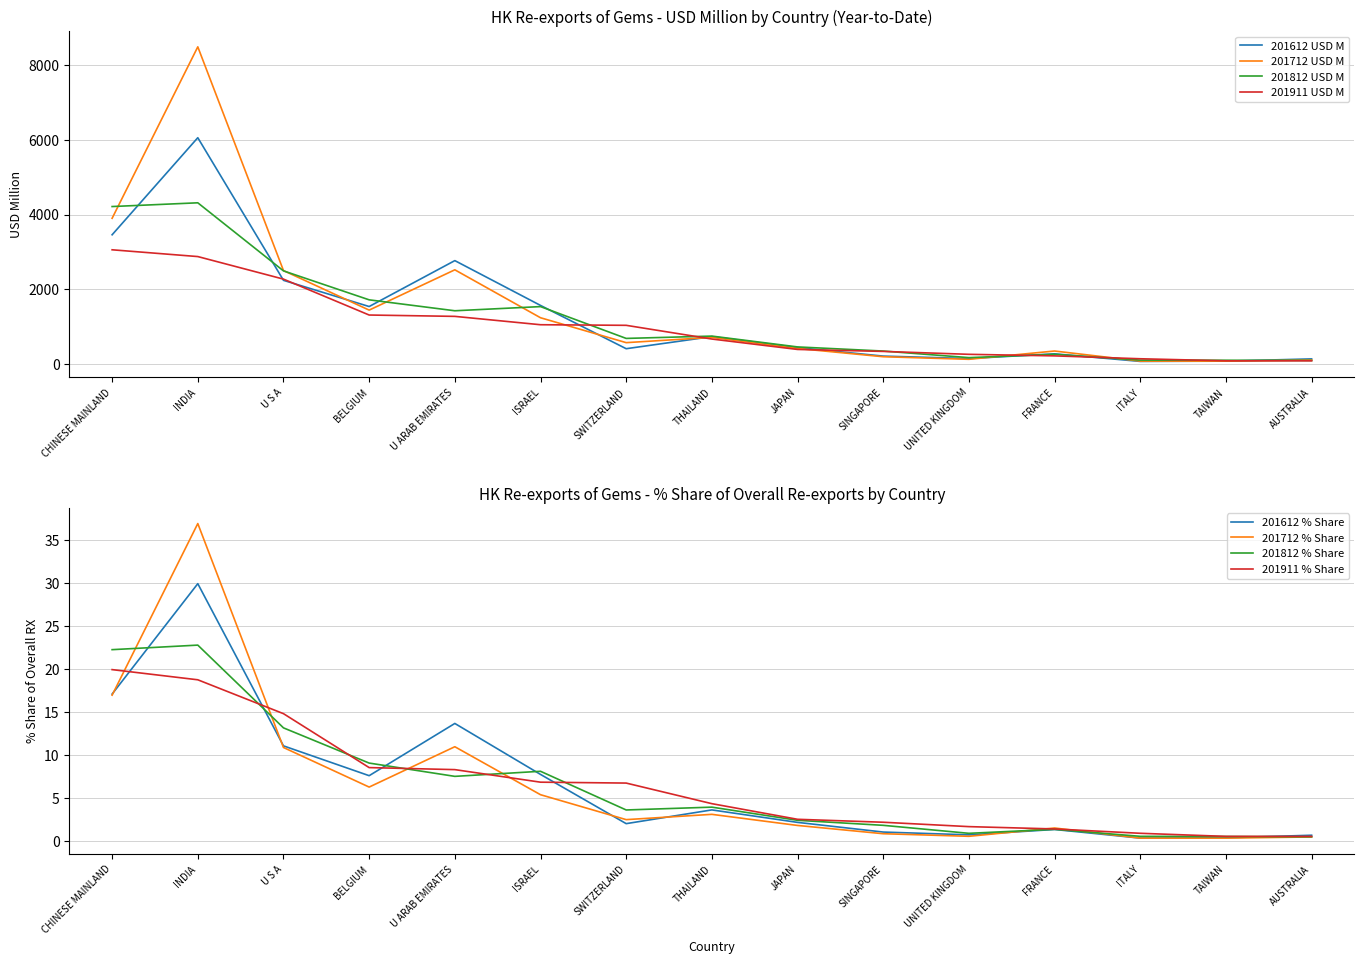

List the series in order of their peak value, lowest first.

201911 USD M, 201812 USD M, 201612 USD M, 201712 USD M